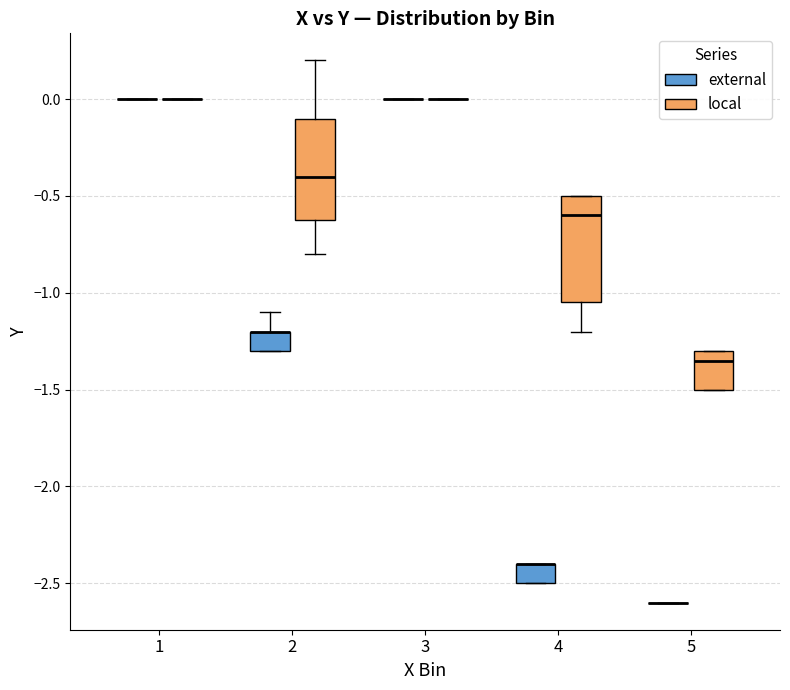

Reading left to right, transcribe this box plot: for each box, give where its median line is, the range the box spans, and where its two whiskers end, as read against the y-axis. The values are not printed on the chart, so give them approximately, as read against the axis.

1 (external): box collapsed to a line at 0.00, whiskers 0.00 to 0.00
1 (local): box collapsed to a line at 0.00, whiskers 0.00 to 0.00
2 (external): median -1.20 (drawn on the box's upper edge), box -1.30 to -1.20, whiskers -1.30 to -1.10
2 (local): median -0.40, box -0.60 to -0.10, whiskers -0.80 to 0.20
3 (external): box collapsed to a line at 0.00, whiskers 0.00 to 0.00
3 (local): box collapsed to a line at 0.00, whiskers 0.00 to 0.00
4 (external): median -2.40 (drawn on the box's upper edge), box -2.50 to -2.40, whiskers -2.50 to -2.40
4 (local): median -0.60, box -1.05 to -0.50, whiskers -1.20 to -0.50
5 (external): box collapsed to a line at -2.60, whiskers -2.60 to -2.60
5 (local): median -1.35, box -1.50 to -1.30, whiskers -1.50 to -1.30